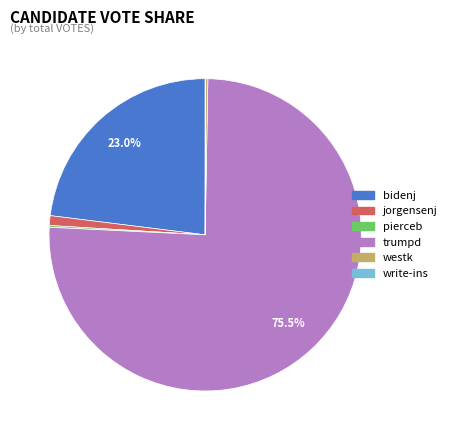

What is the largest slice in the pie chart?

trumpd